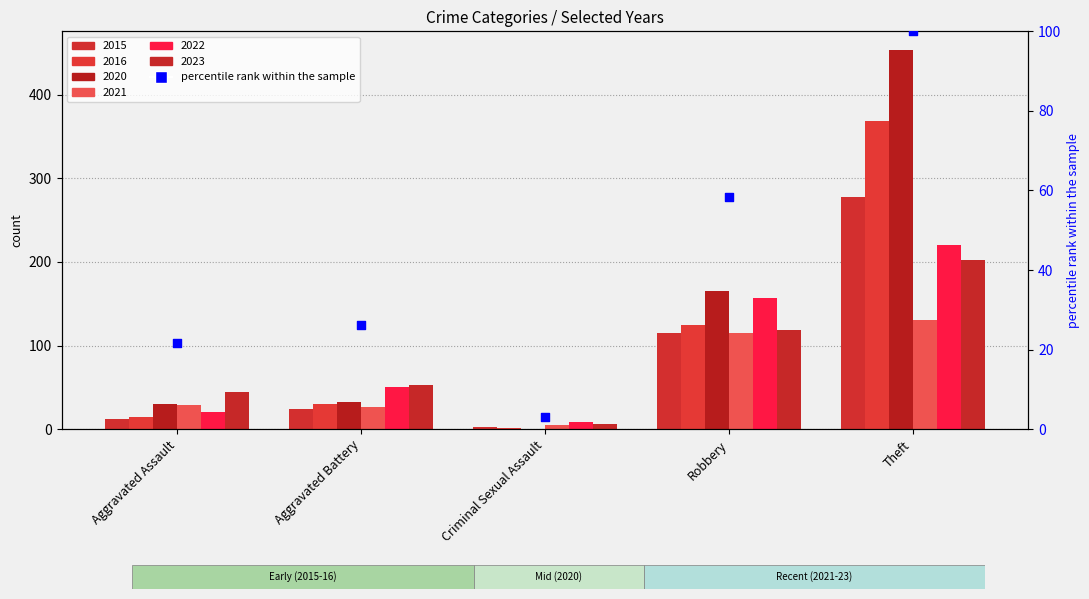

What is the change in value from Aggravated Assault to Aggravated Battery?

+4.5